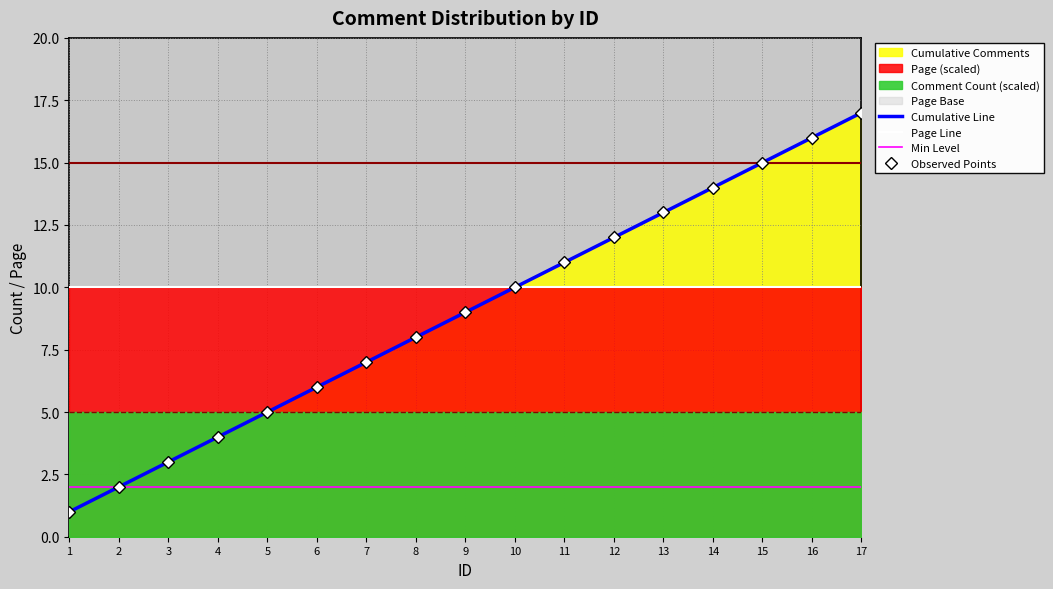

Reading right to left, extract all data points from this chart.

Comment Count per ID: 1	1	1	1	1	1	1	1	1	1	1	1	1	1	1	1	1
Page: 1	1	1	1	1	1	1	1	1	1	1	1	1	1	1	1	1
Cumulative Comments: 17	16	15	14	13	12	11	10	9	8	7	6	5	4	3	2	1